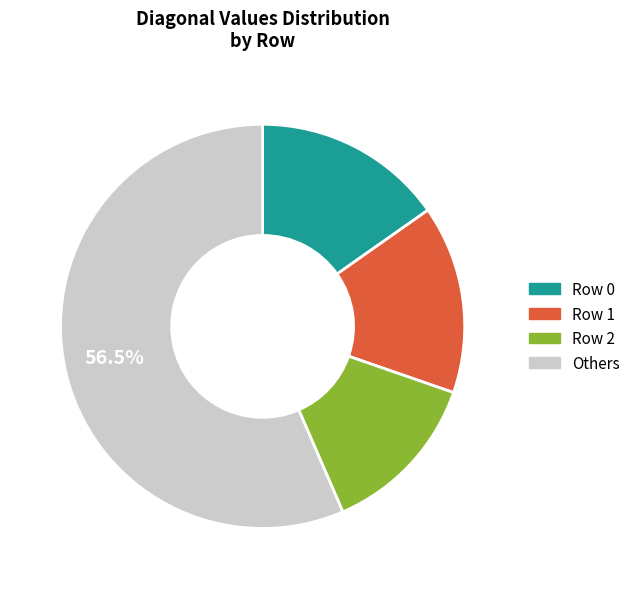

Does Others represent more than half of the total?

Yes